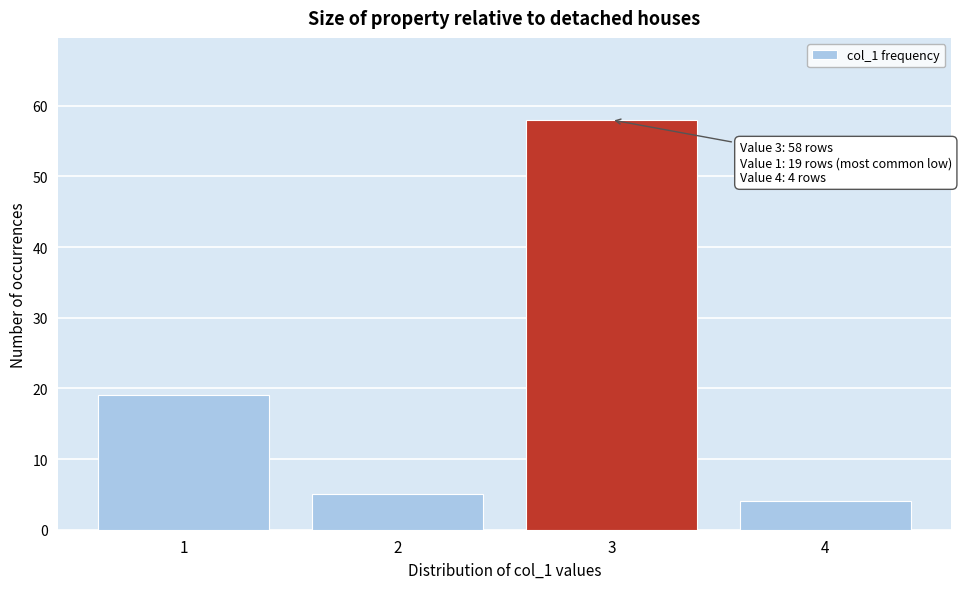

Over which range of the x-axis is the bar tallest?

2.5 to 3.5